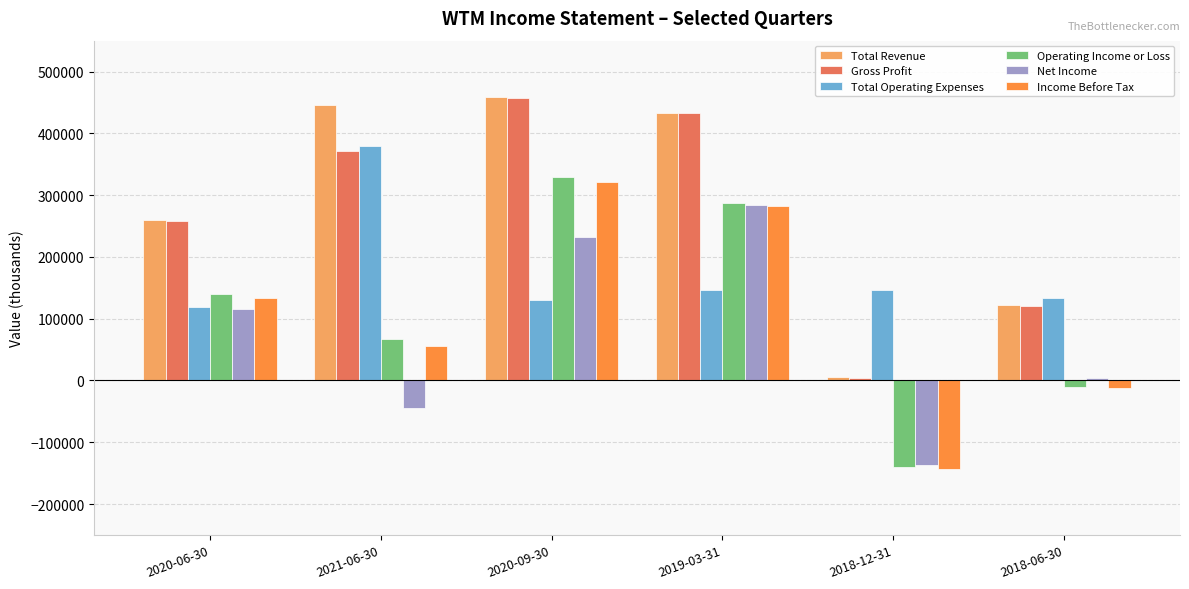

How many categories are shown in the chart?

6